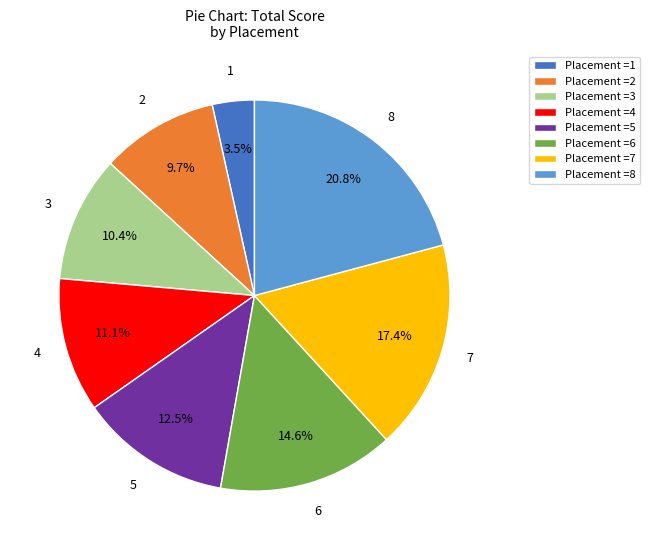

How much of the chart is everything except 5?

87.5%